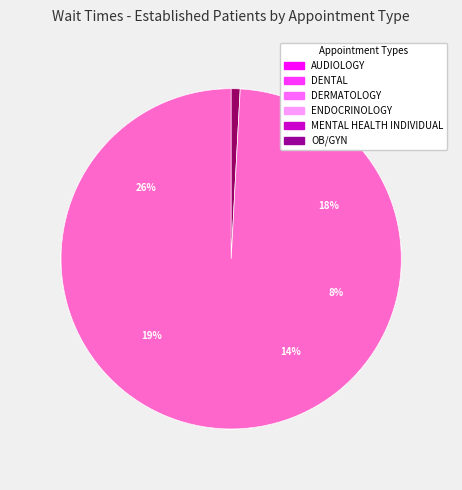

What is the ratio of the value at DENTAL to the value at DERMATOLOGY?

20.1